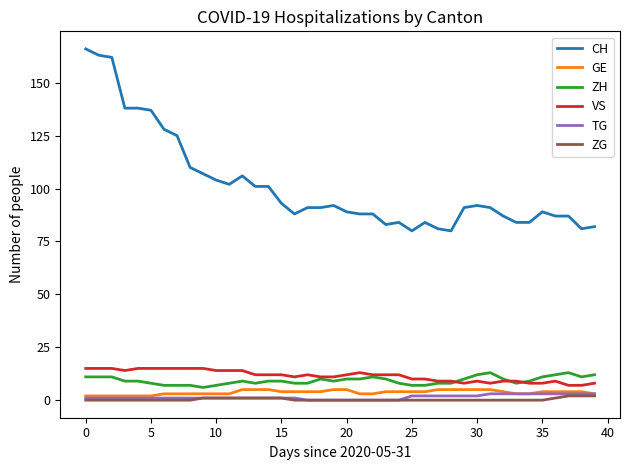

What is the maximum value for CH?

166